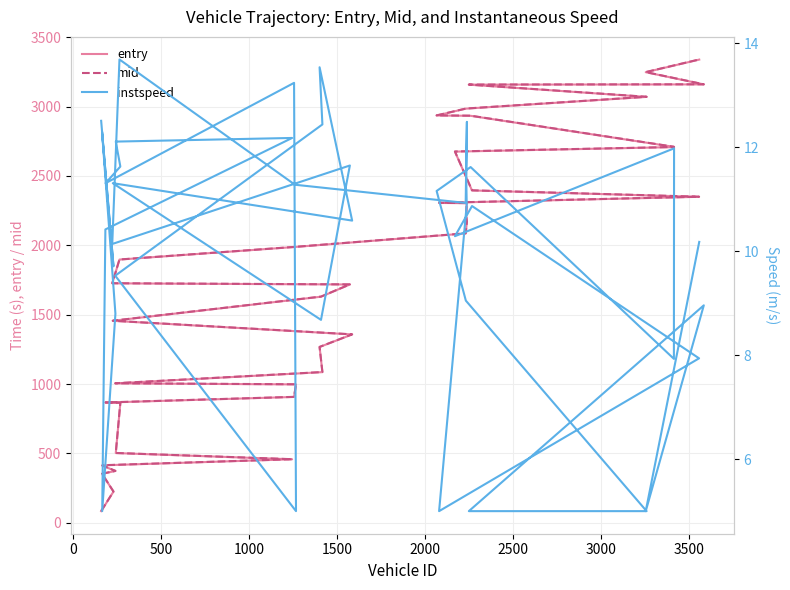

What is the maximum value shown in the chart?

3339.1